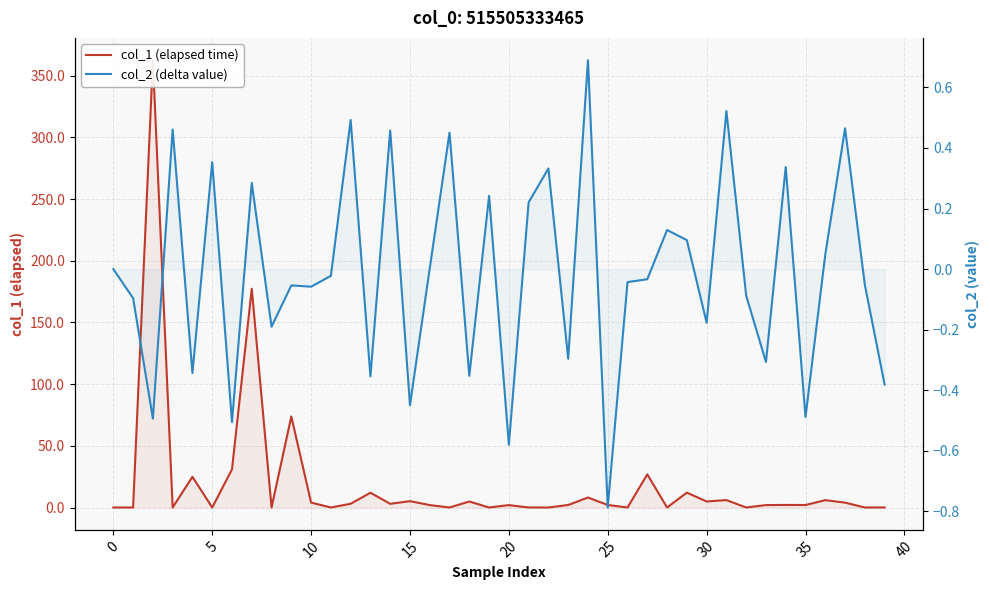

Which category has the highest value in the col_2 (delta value) series?

24